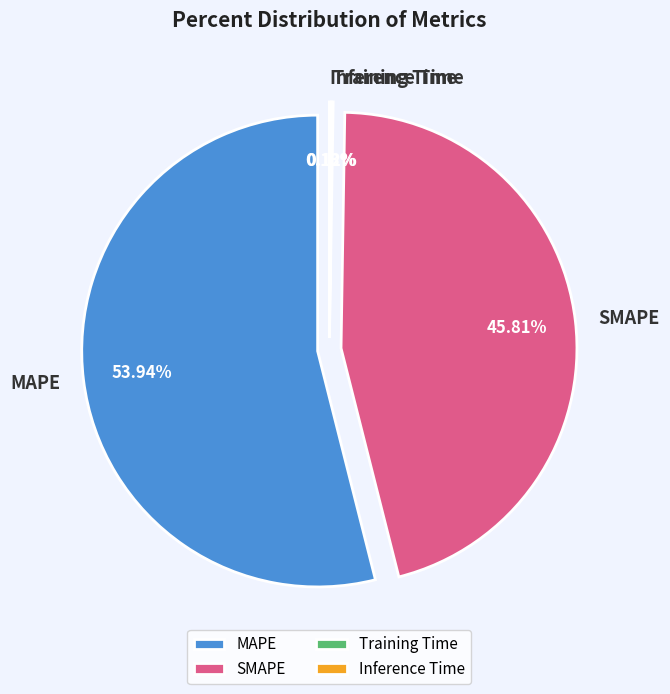

The Training Time slice represents 0% of the pie. True or false?

True